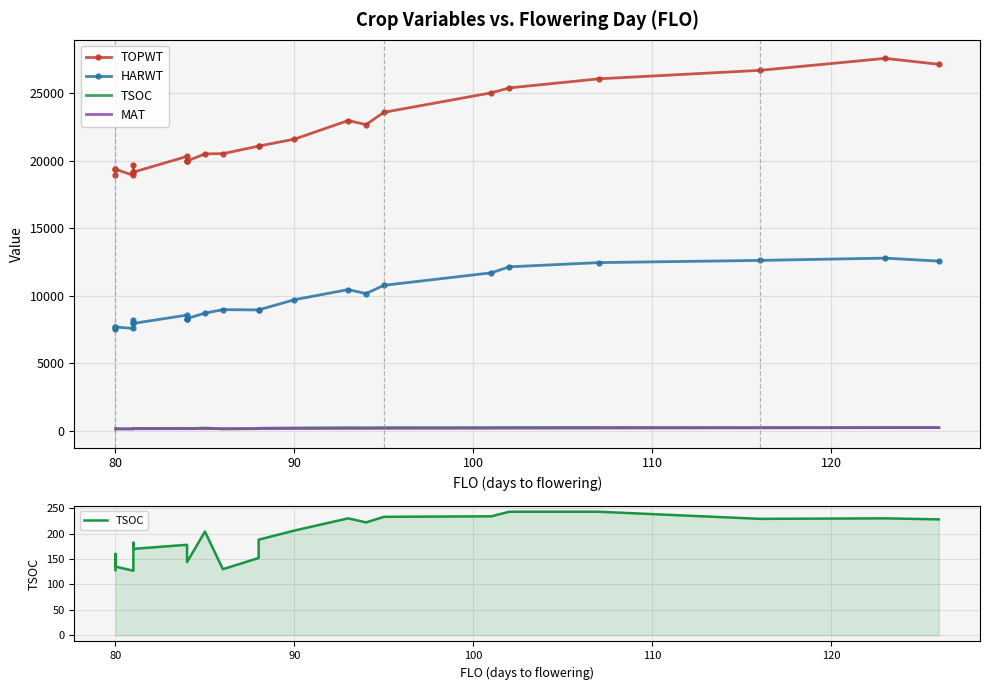

The value of HARWT at 12 is 4614. True or false?

False